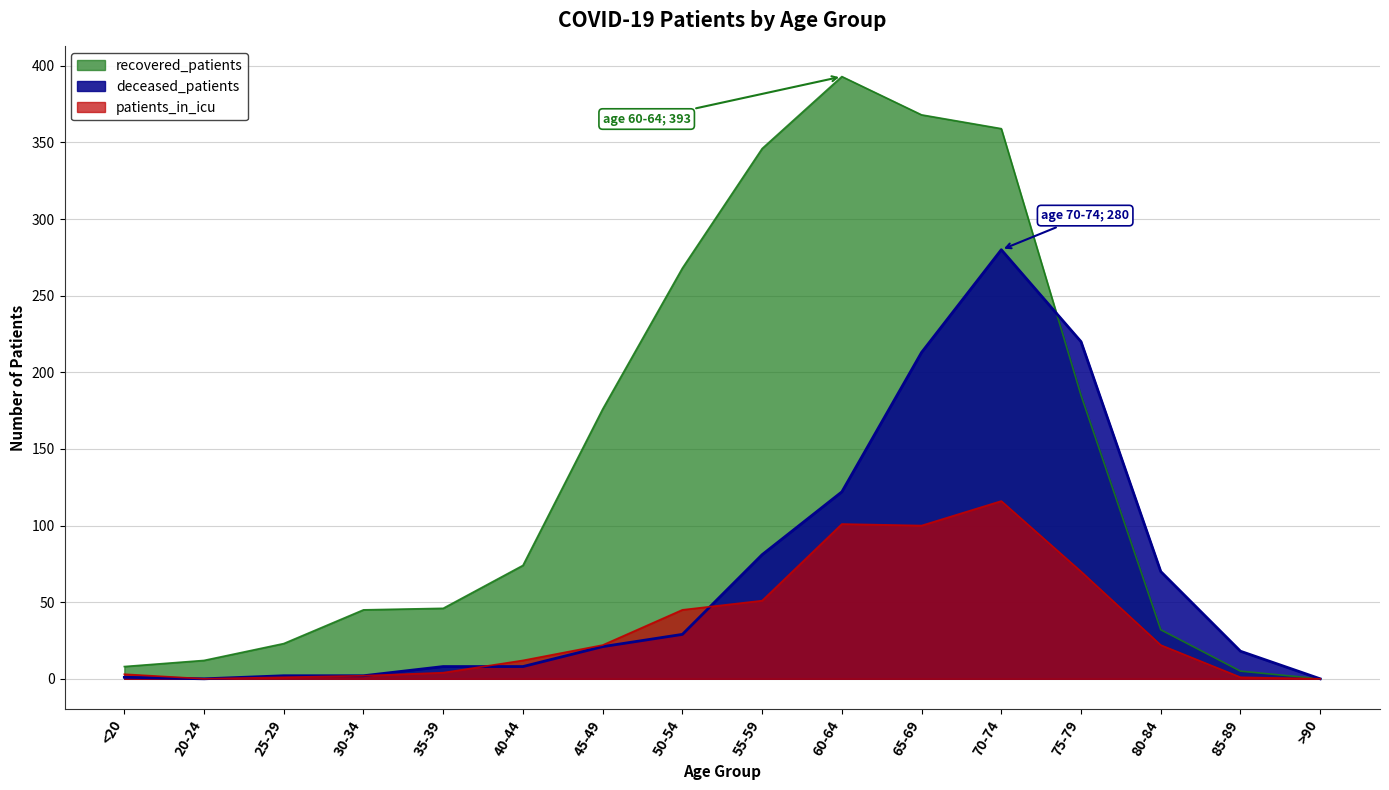

What are all the series names shown in the legend?

recovered_patients, deceased_patients, patients_in_icu